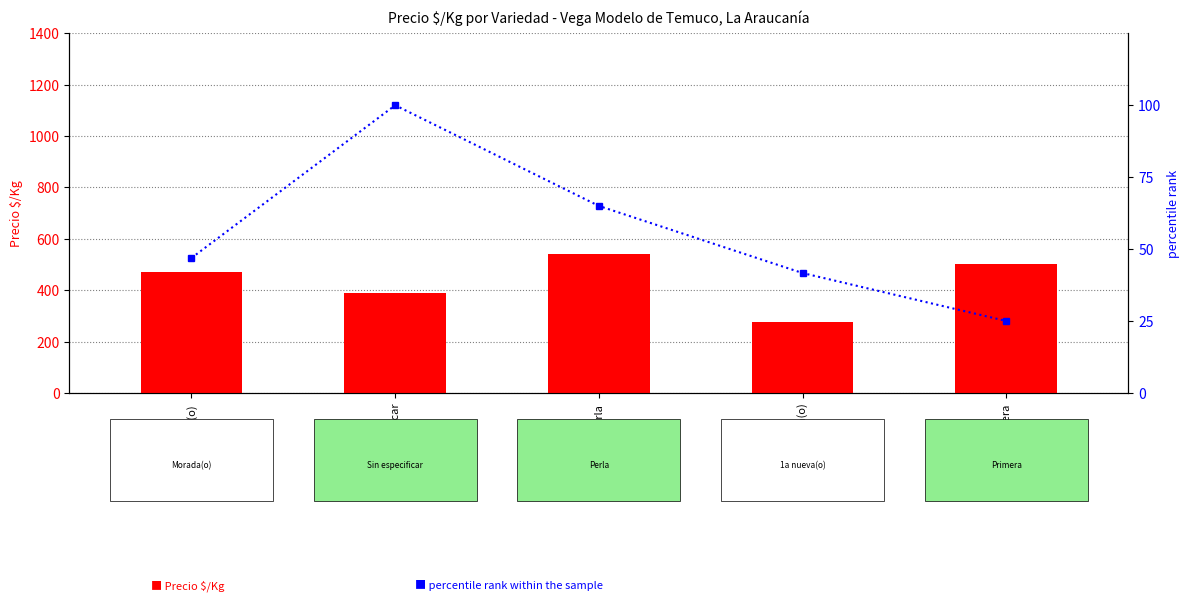

What is the value of the Precio $/Kg bar at the 3rd from the left?

541.0